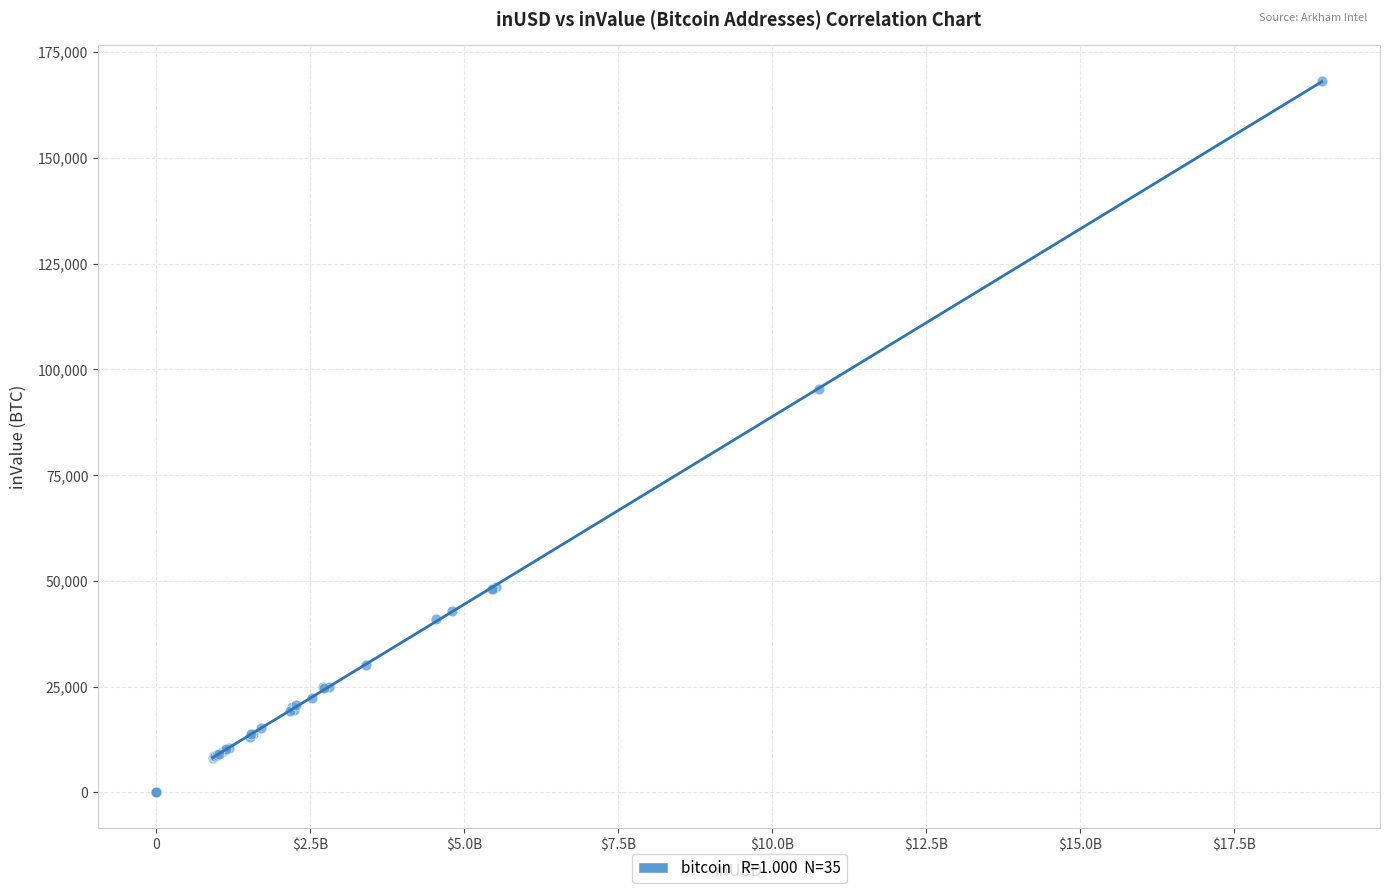

What Y value in the scatter plot is closest to 84120?

95392.1